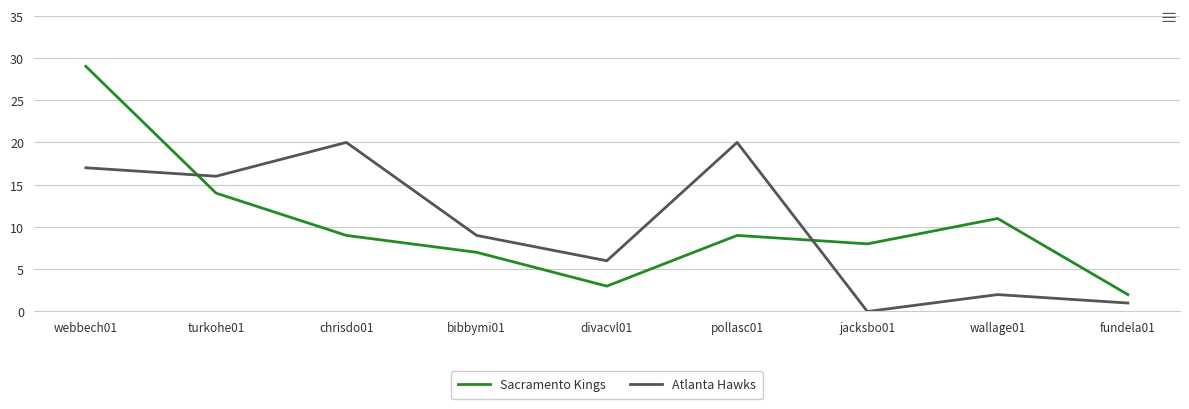

What is the total value across all series at jacksbo01?

8